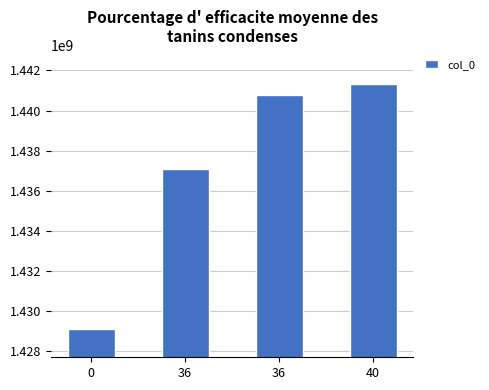

How many bars are there in total?

4